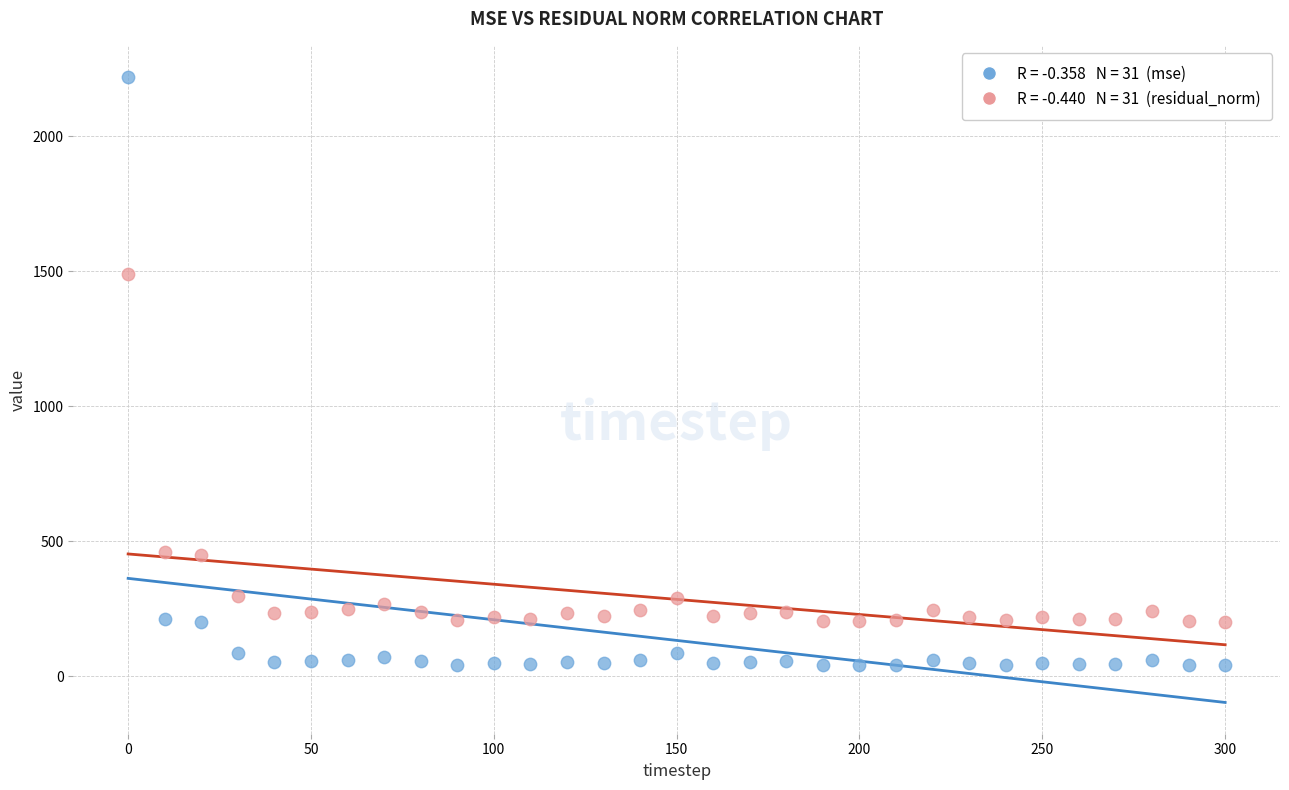

Across all series, what Y value is closest to 1129?

1489.5